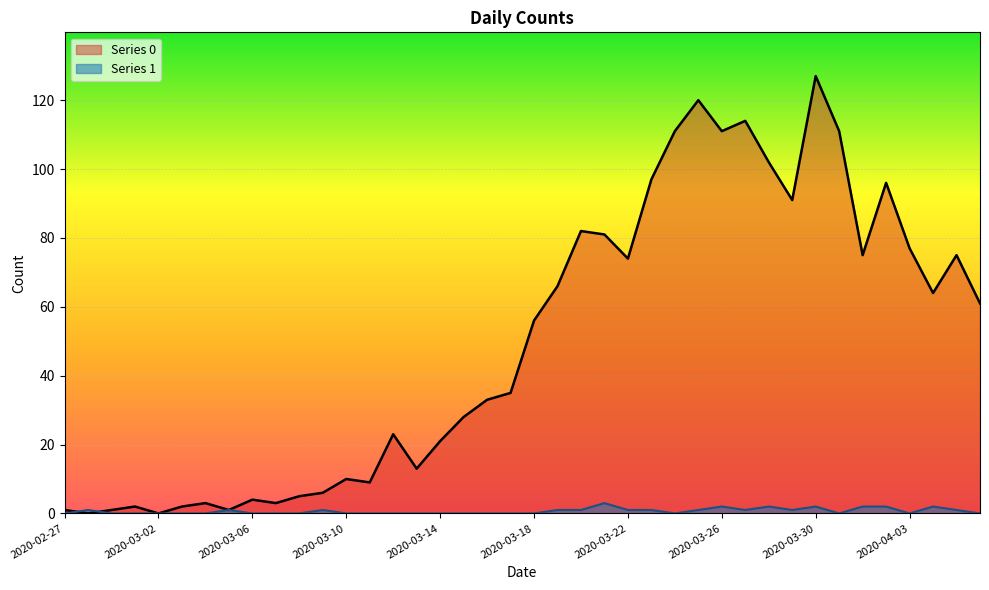

How many lines are shown in the chart?

2